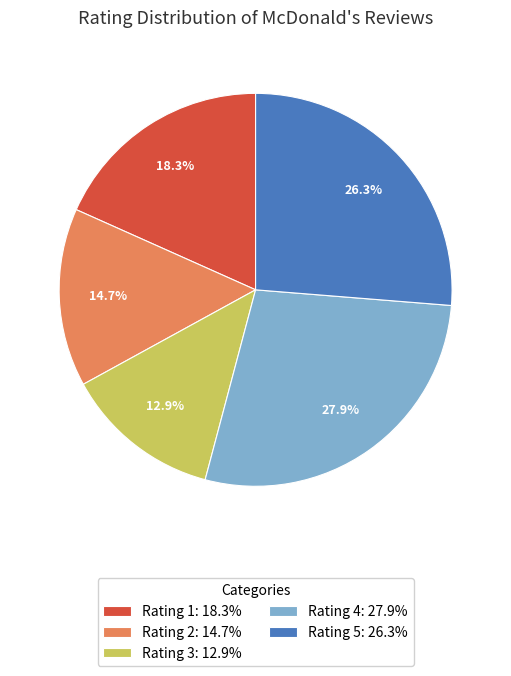

Is there any slice that represents more than half of the pie?

No